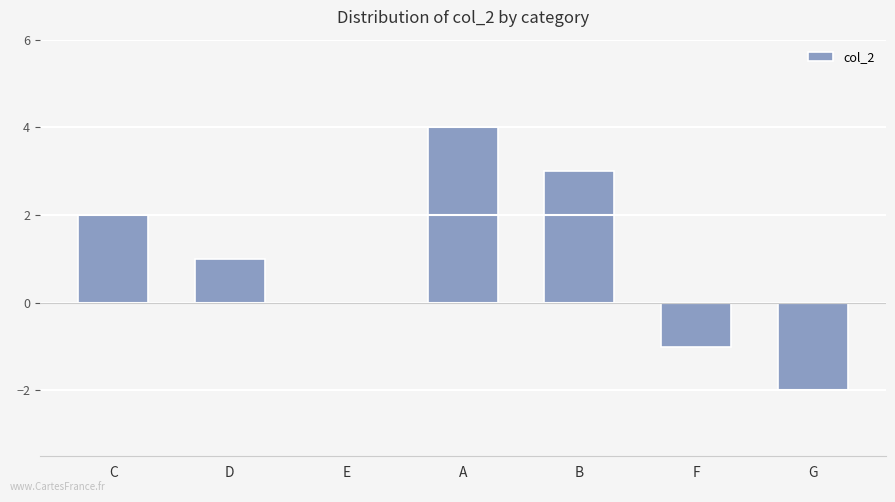

Count the number of data series in this chart.

1